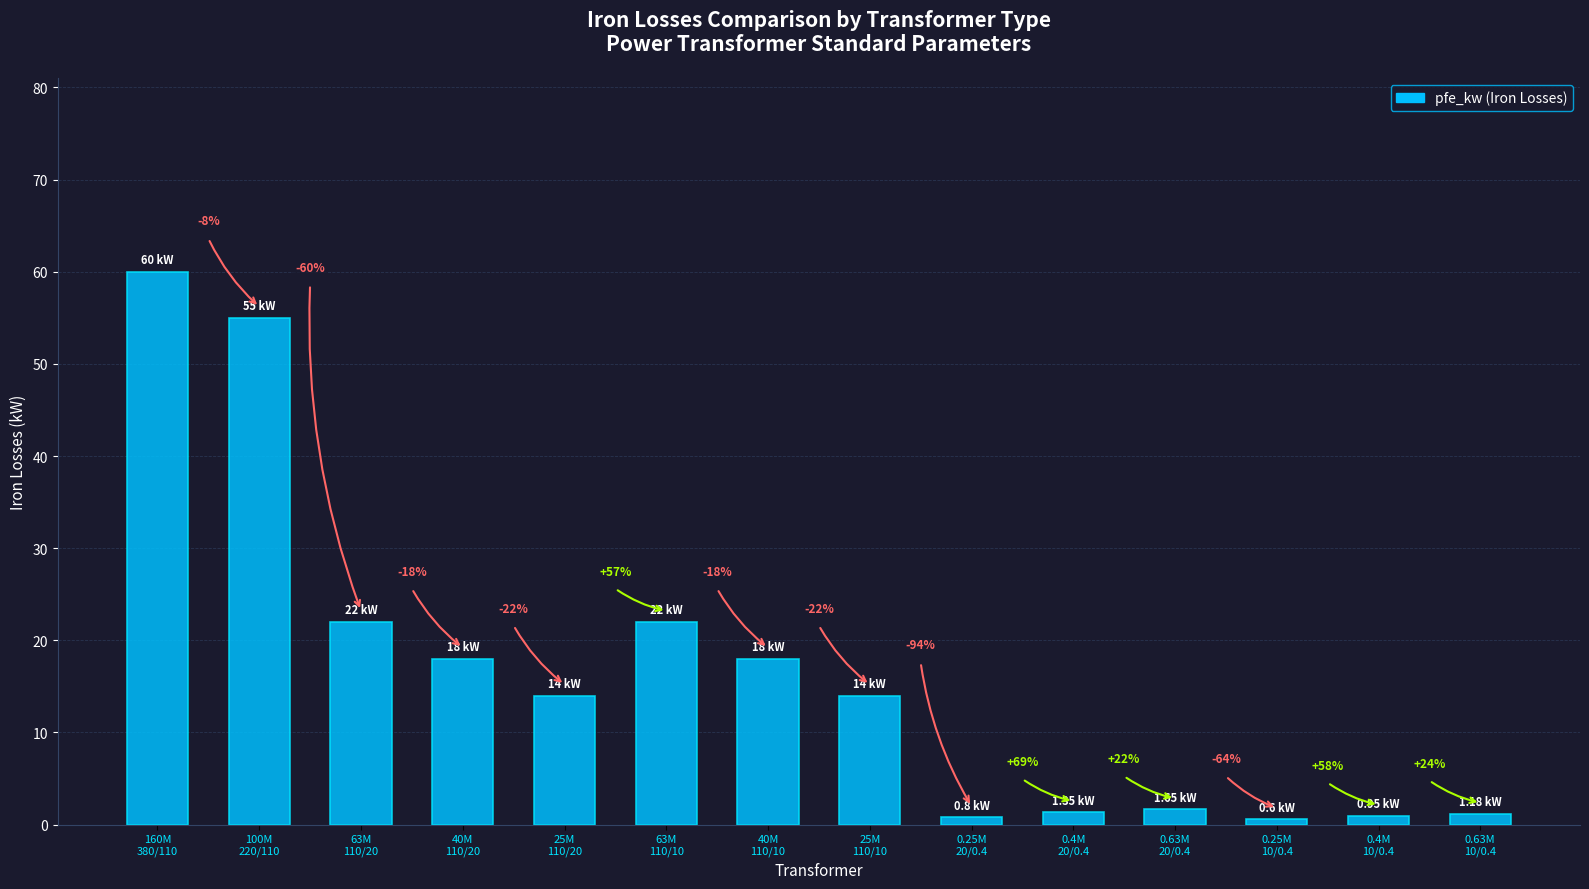

Is it true that the value at 0.63M
20/0.4 is 2.2?

False